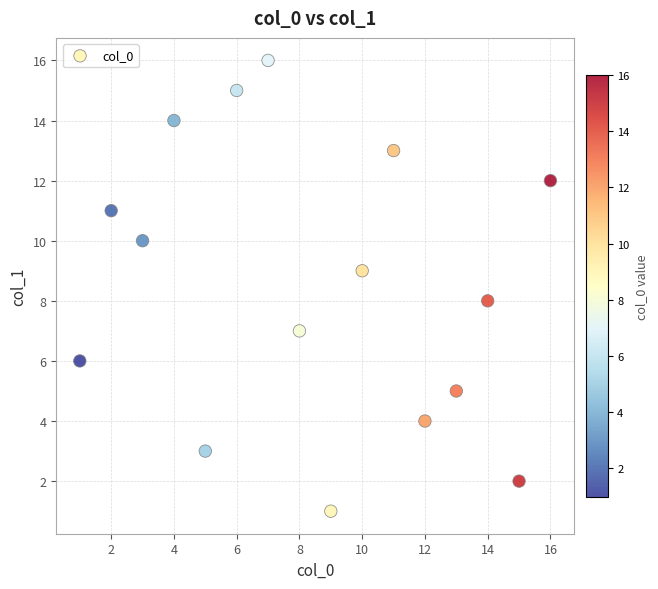

What is the range of Y values (max minus min)?

15